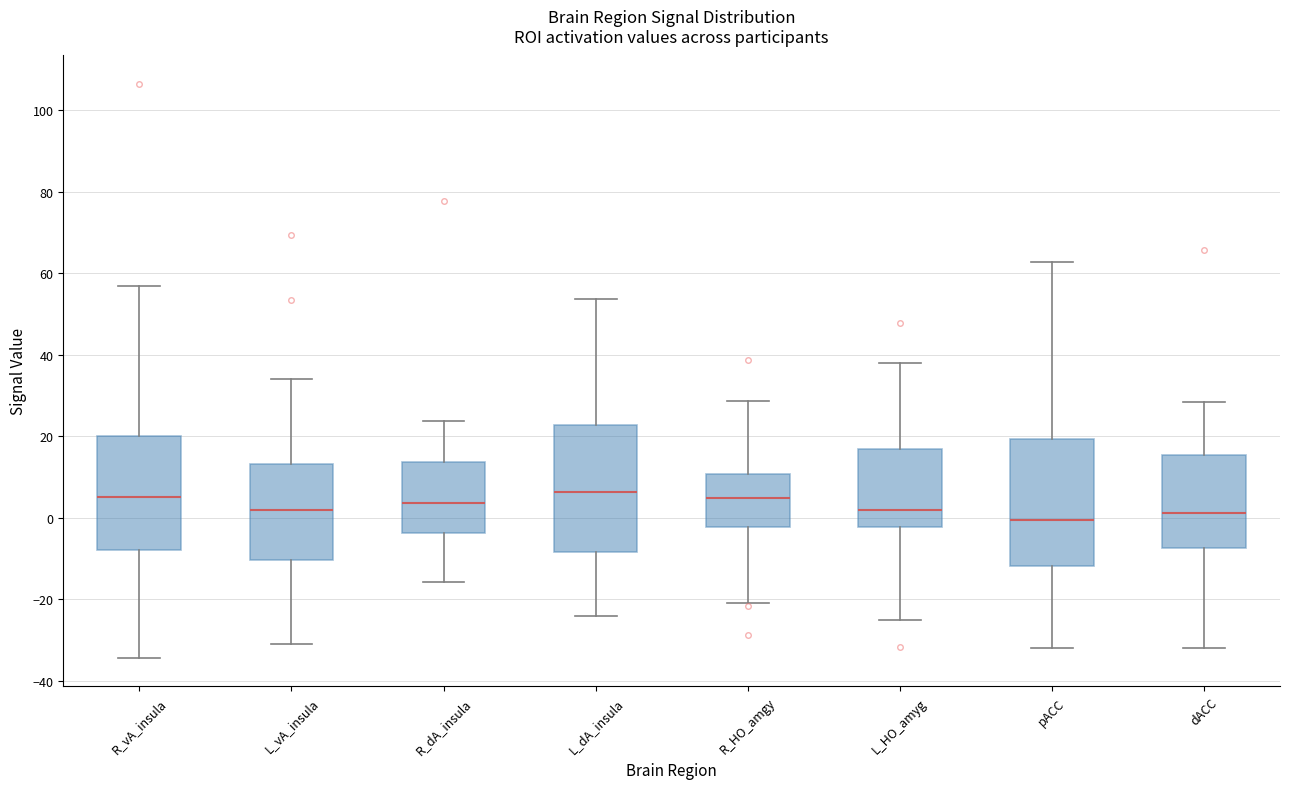

Where is the lower edge of the box for R_vA_insula on the y-axis? The values are not printed on the chart, so give them approximately, as read against the axis.

-8